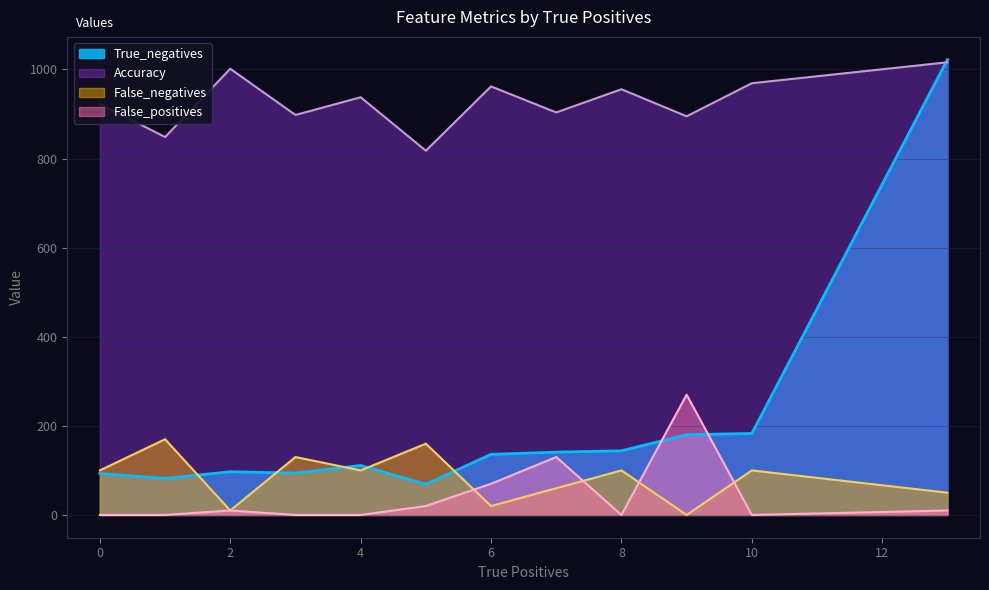

What is the value of the Accuracy point at the 8th from the left?

903.6